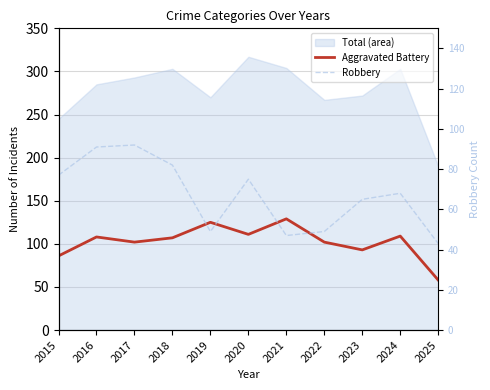

How many data points in Robbery are less than 68?

5